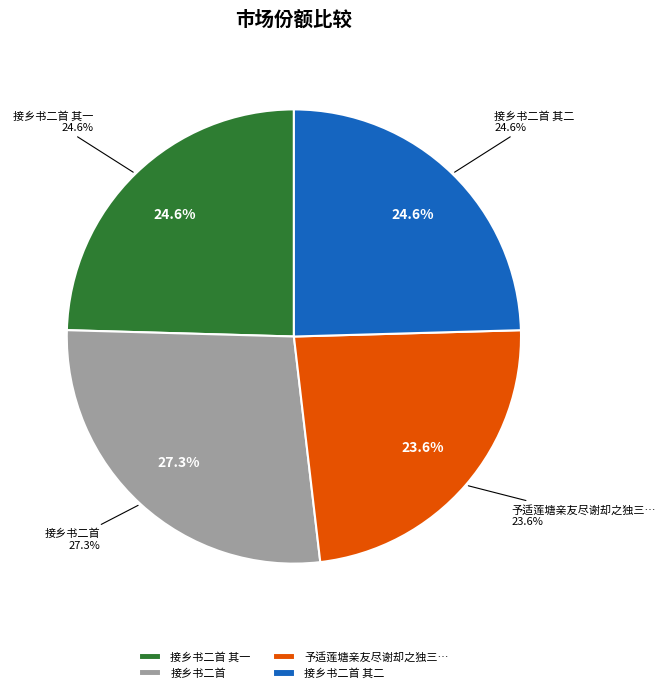

Is there any slice that represents more than half of the pie?

No